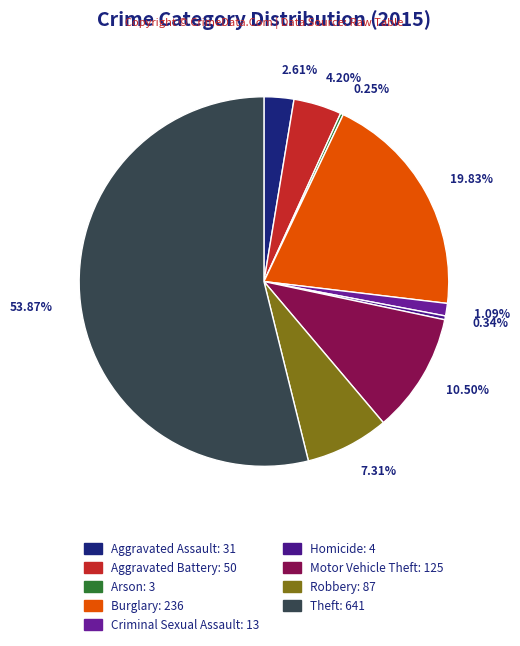

Is it true that Burglary is 12% of the pie?

False